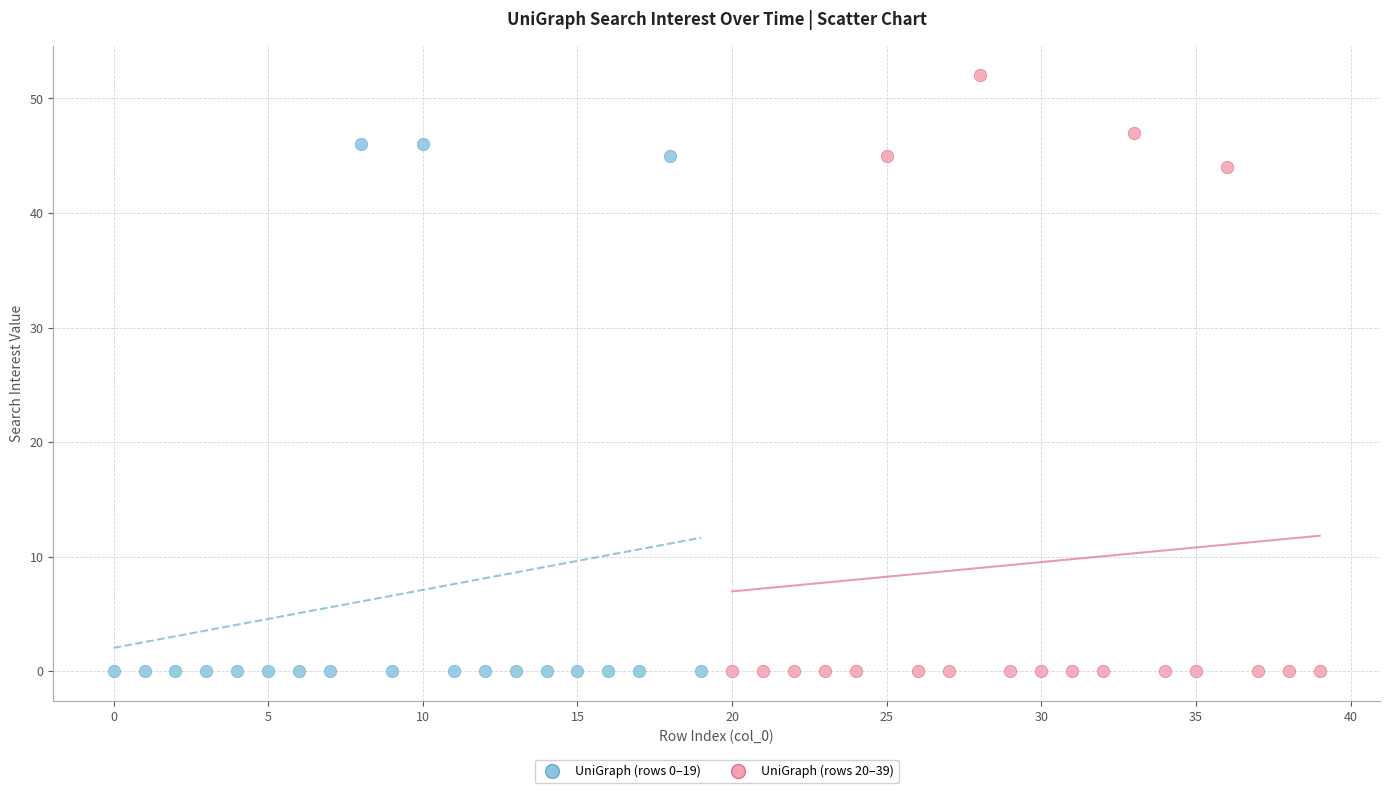

What are all the series names shown in the legend?

UniGraph (rows 0–19), UniGraph (rows 20–39)